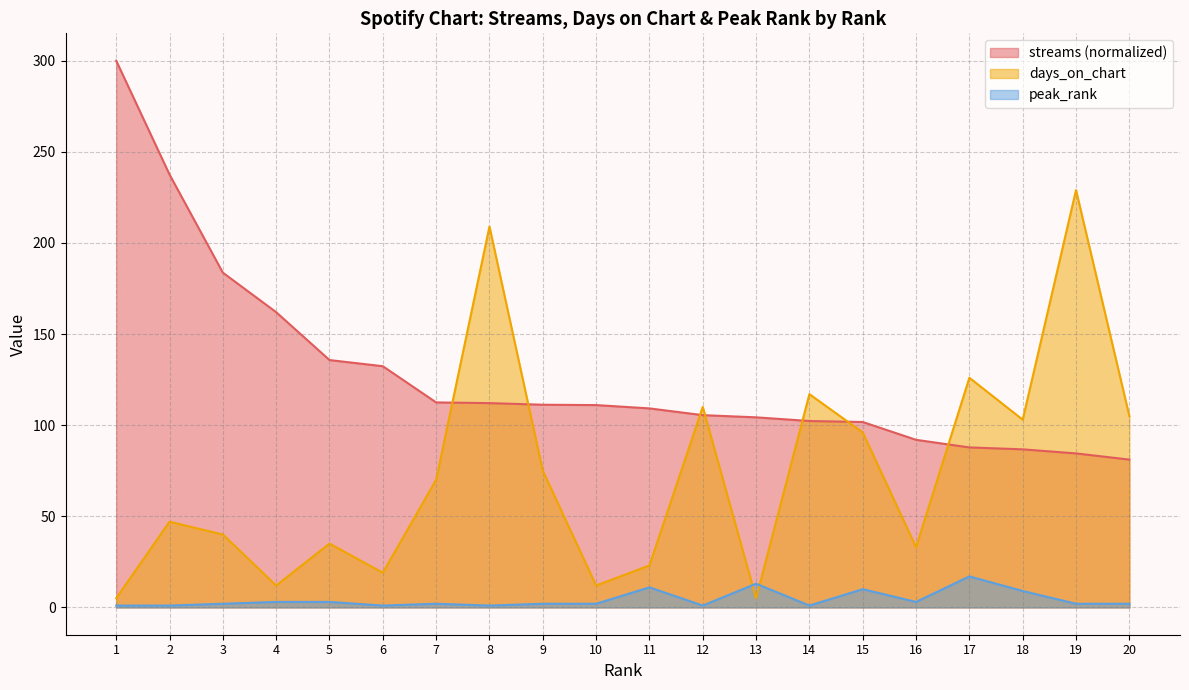

How many lines are shown in the chart?

3